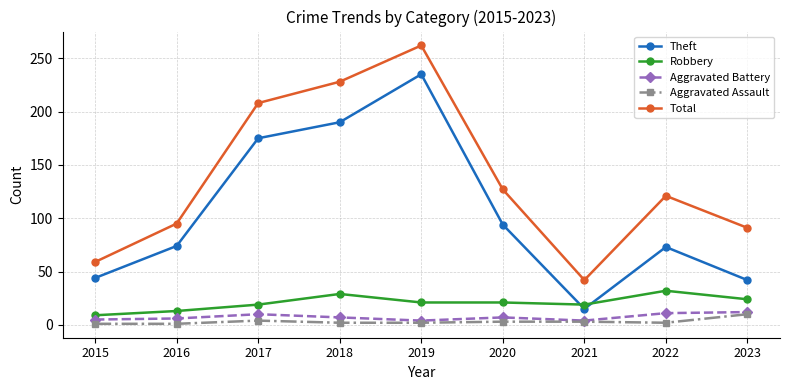

What is the total value across all series at 2018?

456